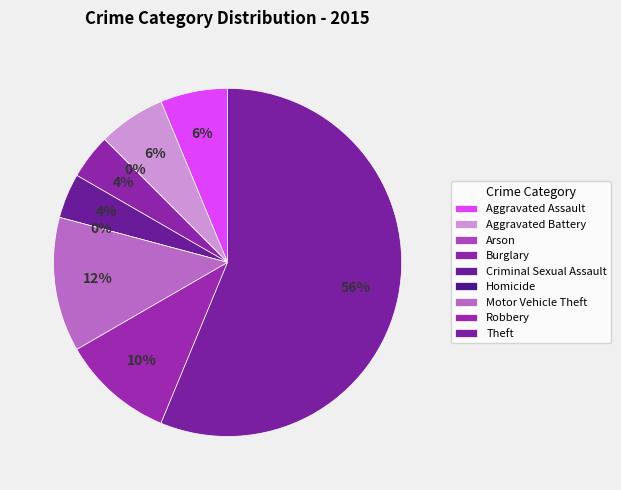

Count the number of slices in the pie.

9